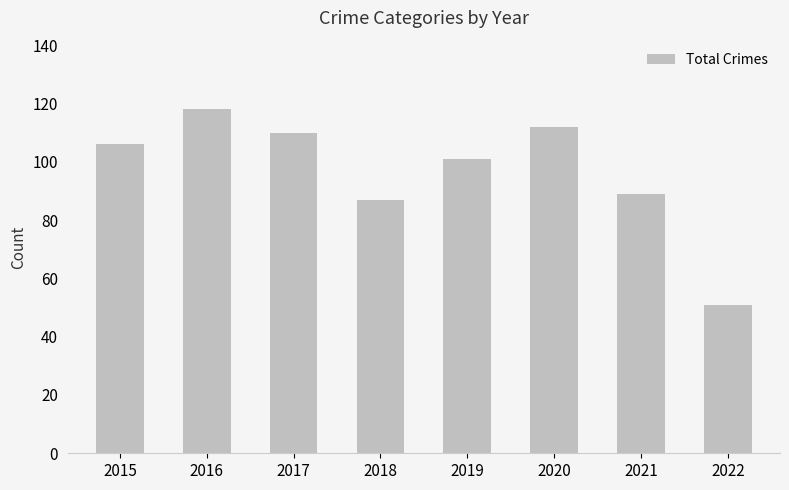

Are the bars horizontal?

No